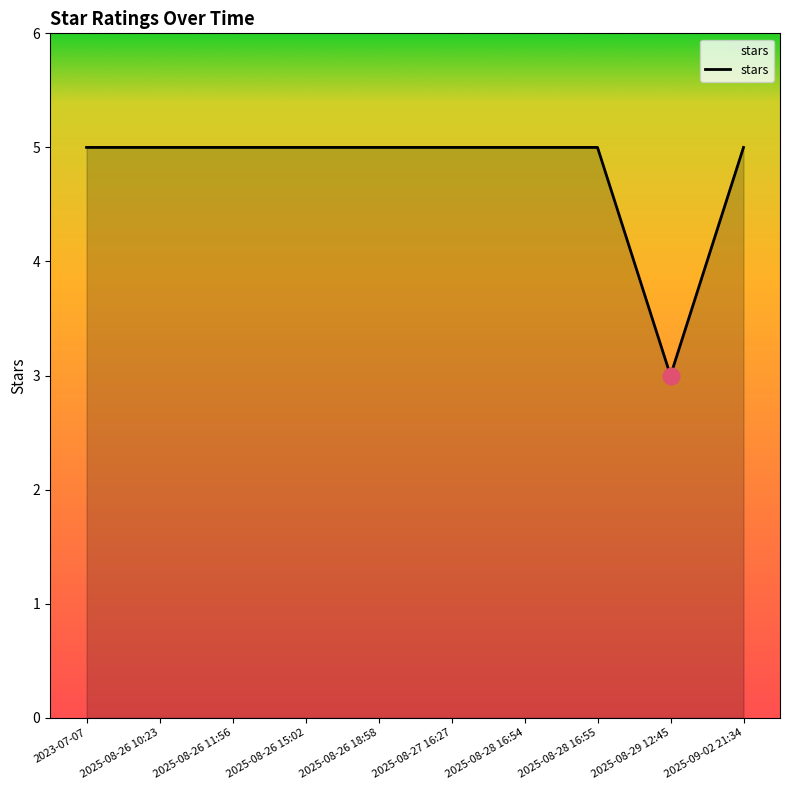

Reading right to left, list all the values displayed in this chart.

5	3	5	5	5	5	5	5	5	5